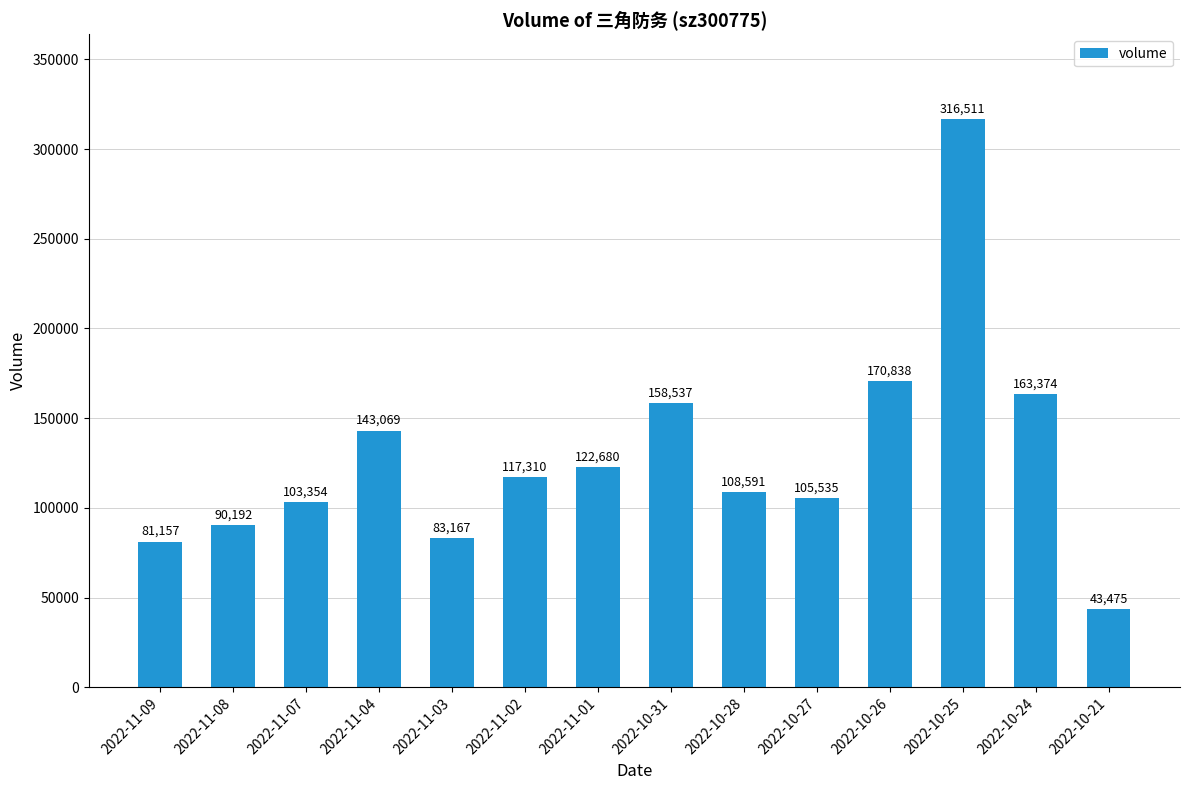

Rank the categories by value from lowest to highest.

2022-10-21, 2022-11-09, 2022-11-03, 2022-11-08, 2022-11-07, 2022-10-27, 2022-10-28, 2022-11-02, 2022-11-01, 2022-11-04, 2022-10-31, 2022-10-24, 2022-10-26, 2022-10-25